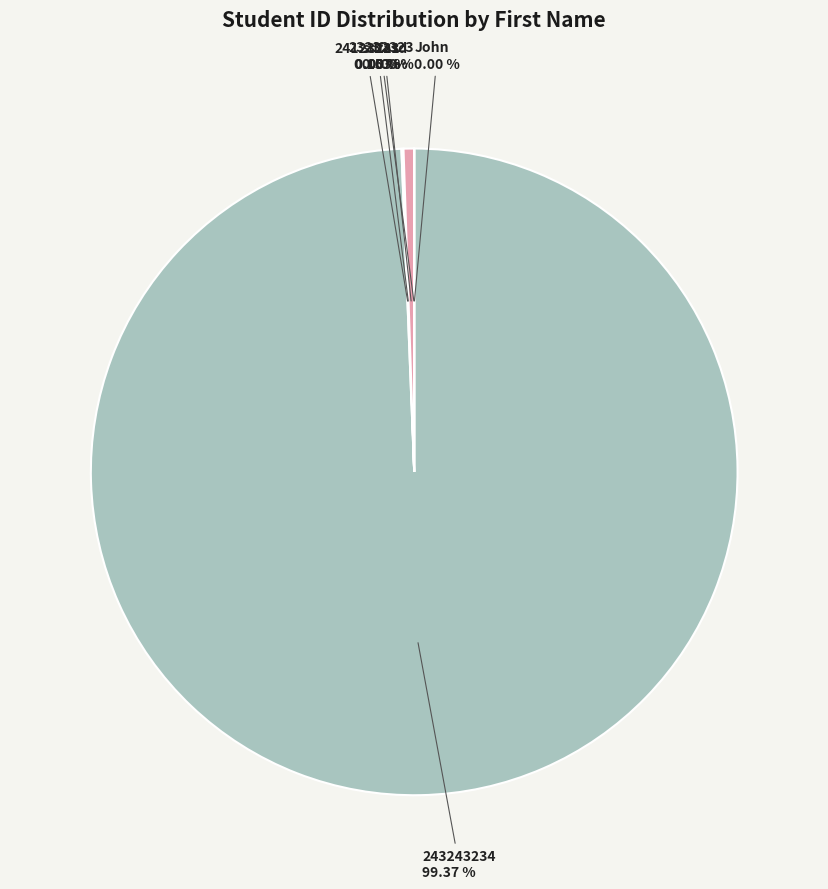

To the nearest percent, what portion does sdfasd represent?

1%